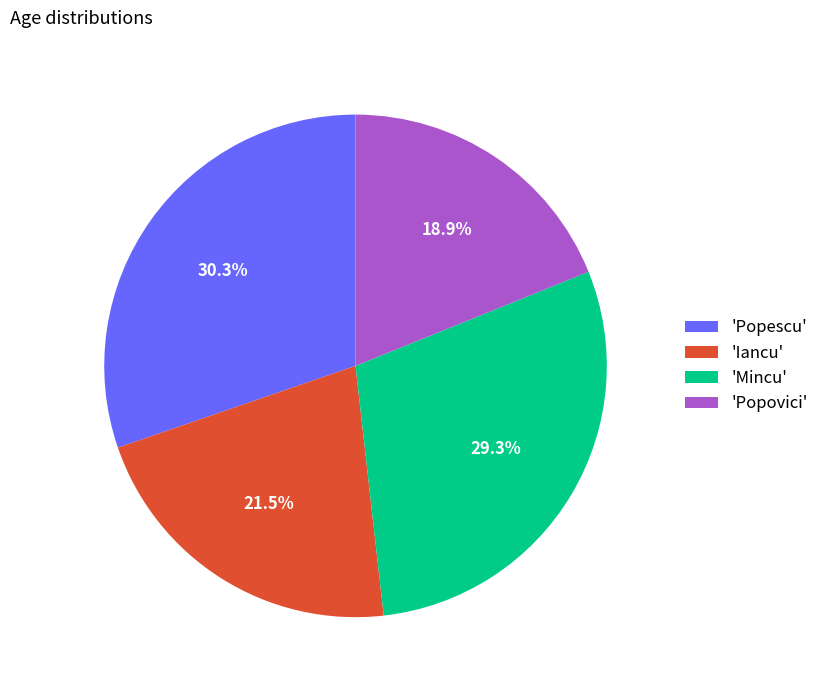

Combined, what portion of the pie is 'Mincu' and 'Popescu'?

59.6%